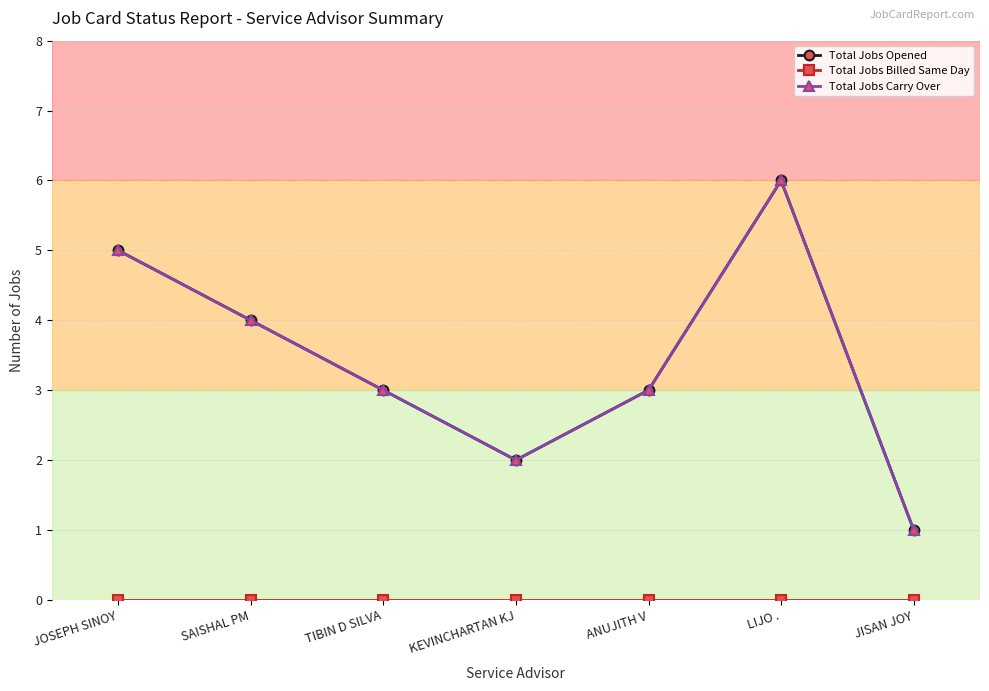

Is the value of Total Jobs Carry Over at TIBIN D SILVA greater than the value of Total Jobs Billed Same Day at LIJO .?

Yes